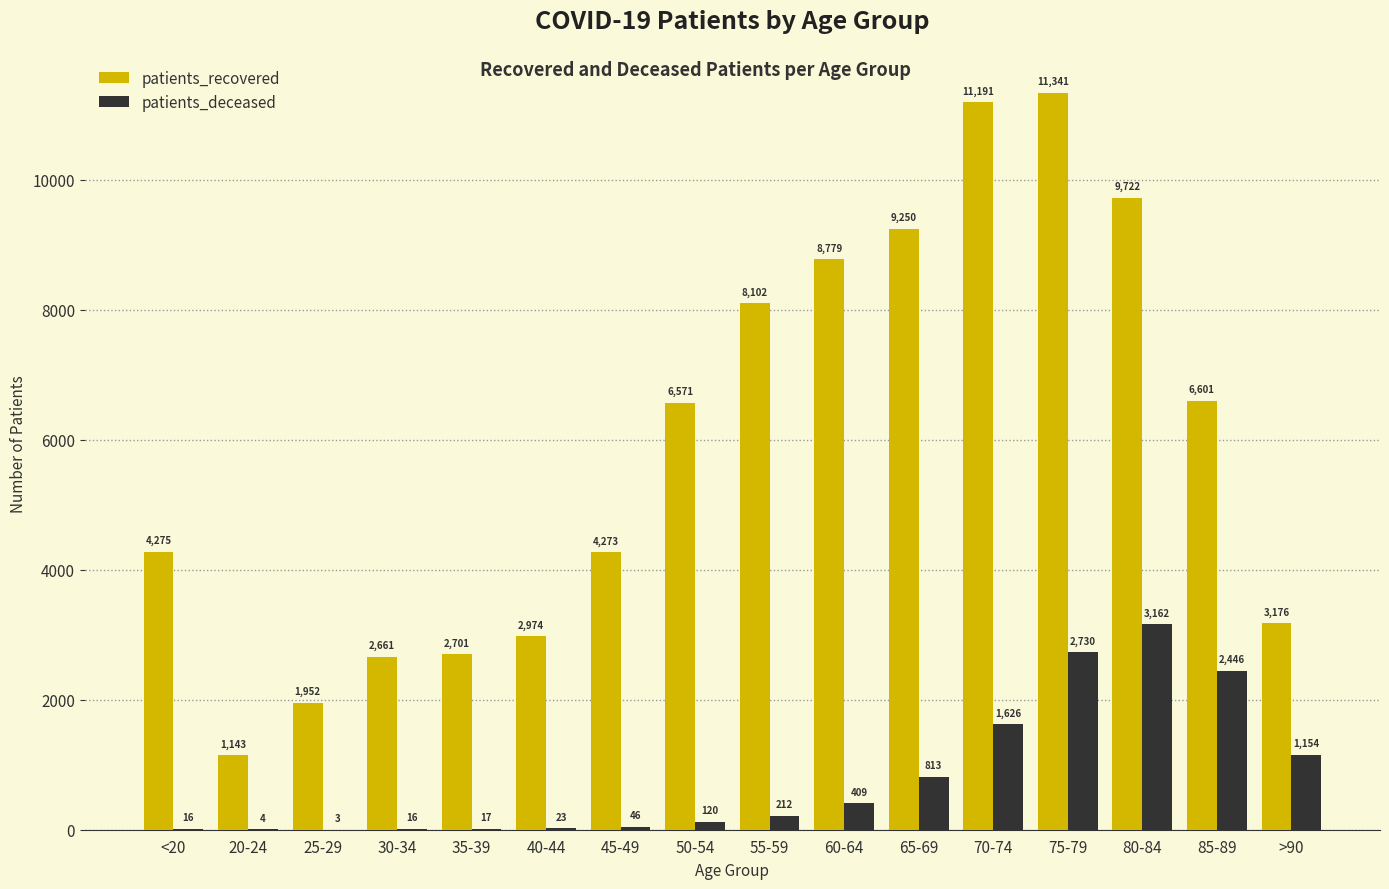

How many groups of bars are there?

16